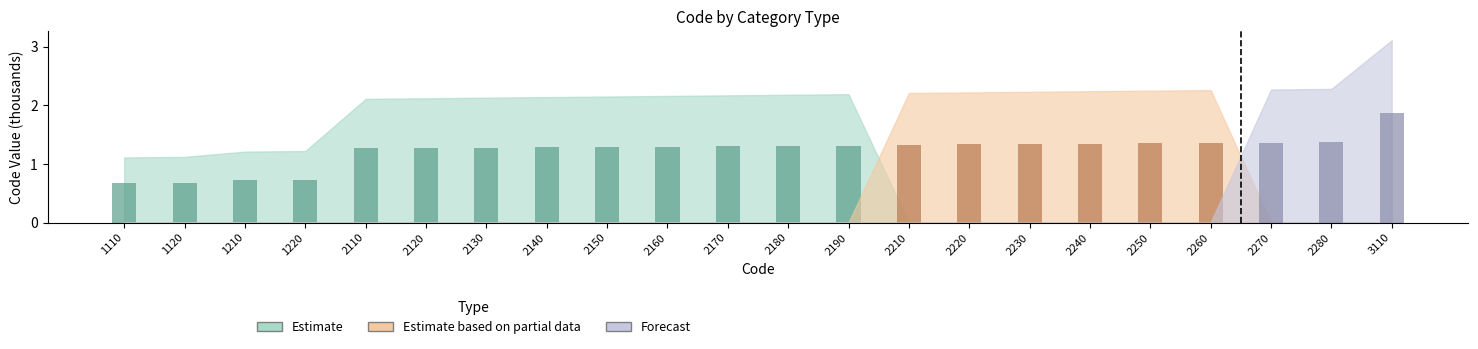

Reading left to right, list all the values displayed in this chart.

Estimate: 0.7	0.7	0.7	0.7	1.3	1.3	1.3	1.3	1.3	1.3	1.3	1.3	1.3	0.0	0.0	0.0	0.0	0.0	0.0	0.0	0.0	0.0
Estimate based on partial data: 0.0	0.0	0.0	0.0	0.0	0.0	0.0	0.0	0.0	0.0	0.0	0.0	0.0	1.3	1.3	1.3	1.3	1.3	1.4	0.0	0.0	0.0
Forecast: 0.0	0.0	0.0	0.0	0.0	0.0	0.0	0.0	0.0	0.0	0.0	0.0	0.0	0.0	0.0	0.0	0.0	0.0	0.0	1.4	1.4	1.9